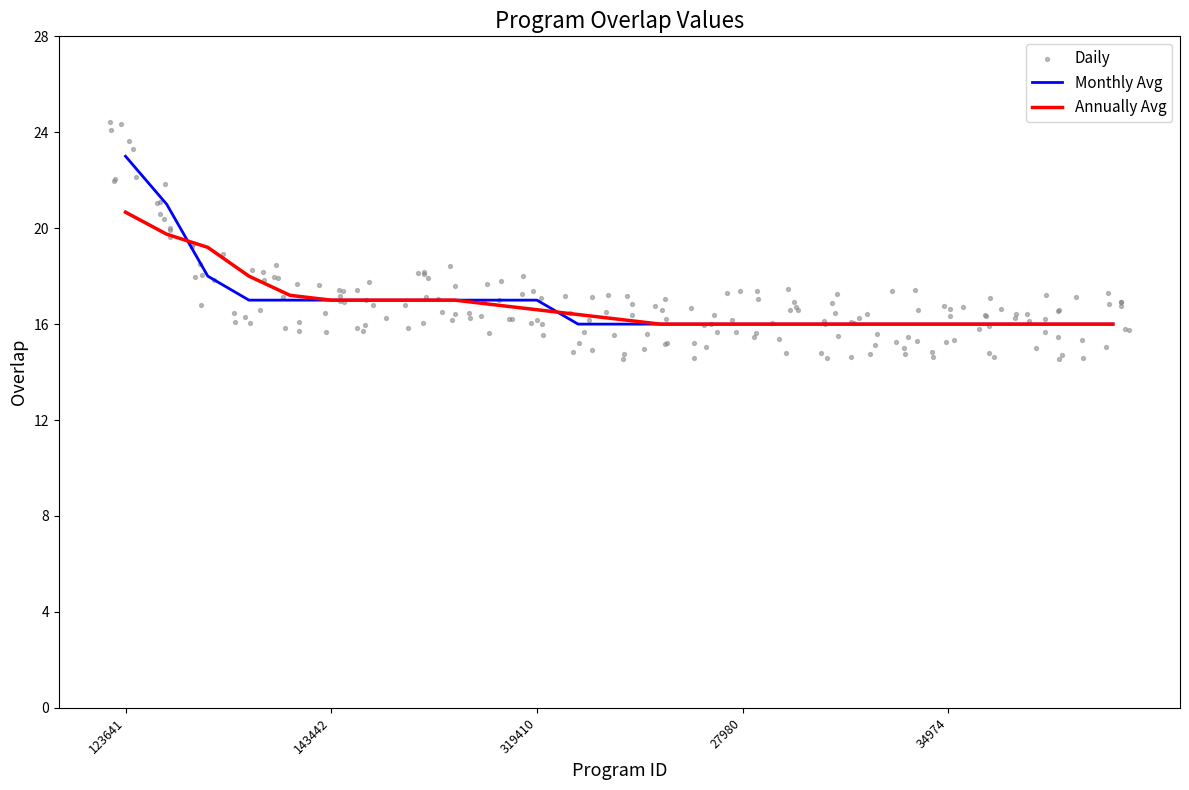

Approximately how many times larger is the value at 32834 compared to 38576?

1.0